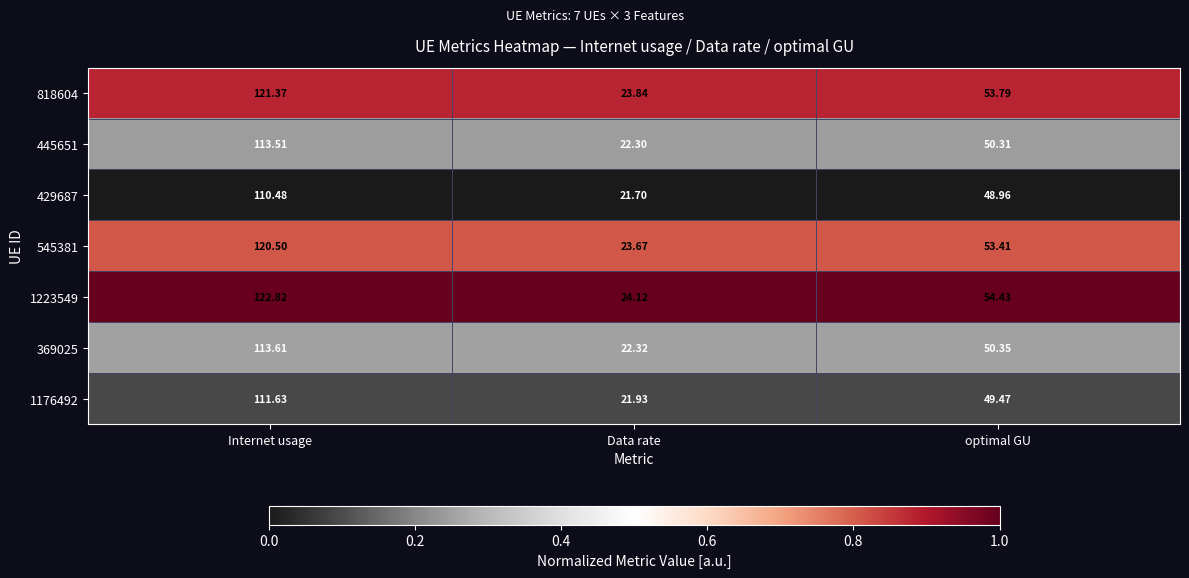

How many data points does each series have?

3